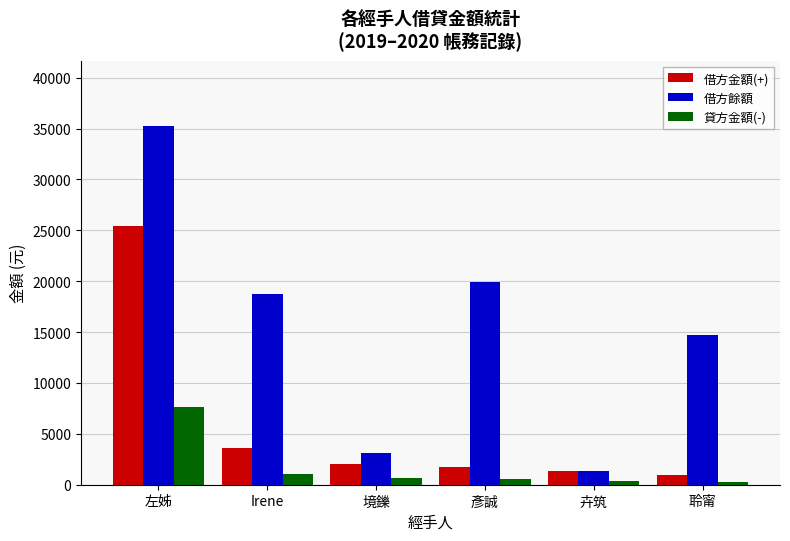

Which category has the lowest value in the 借方餘額 series?

卉筑